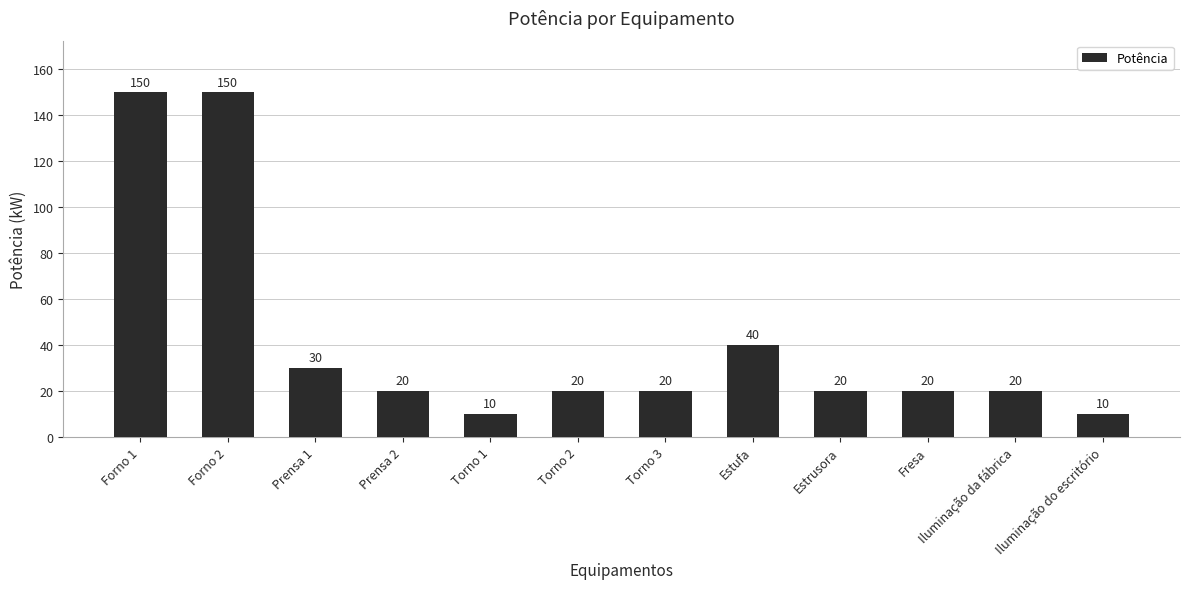

What is the change in value from Iluminação da fábrica to Iluminação do escritório?

-10